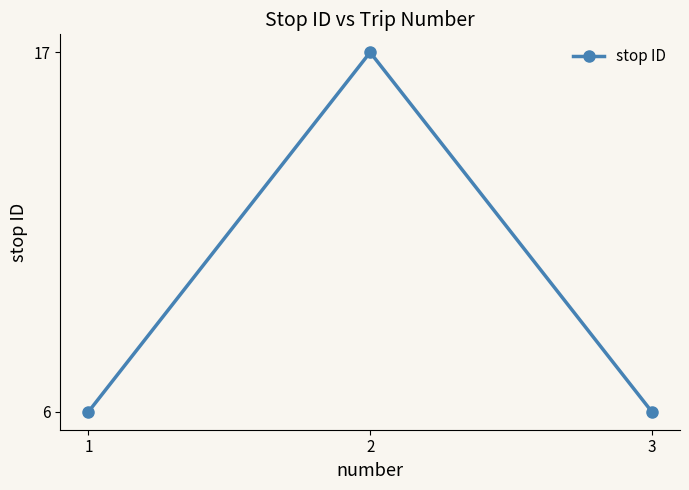

What is the minimum value shown in the chart?

6